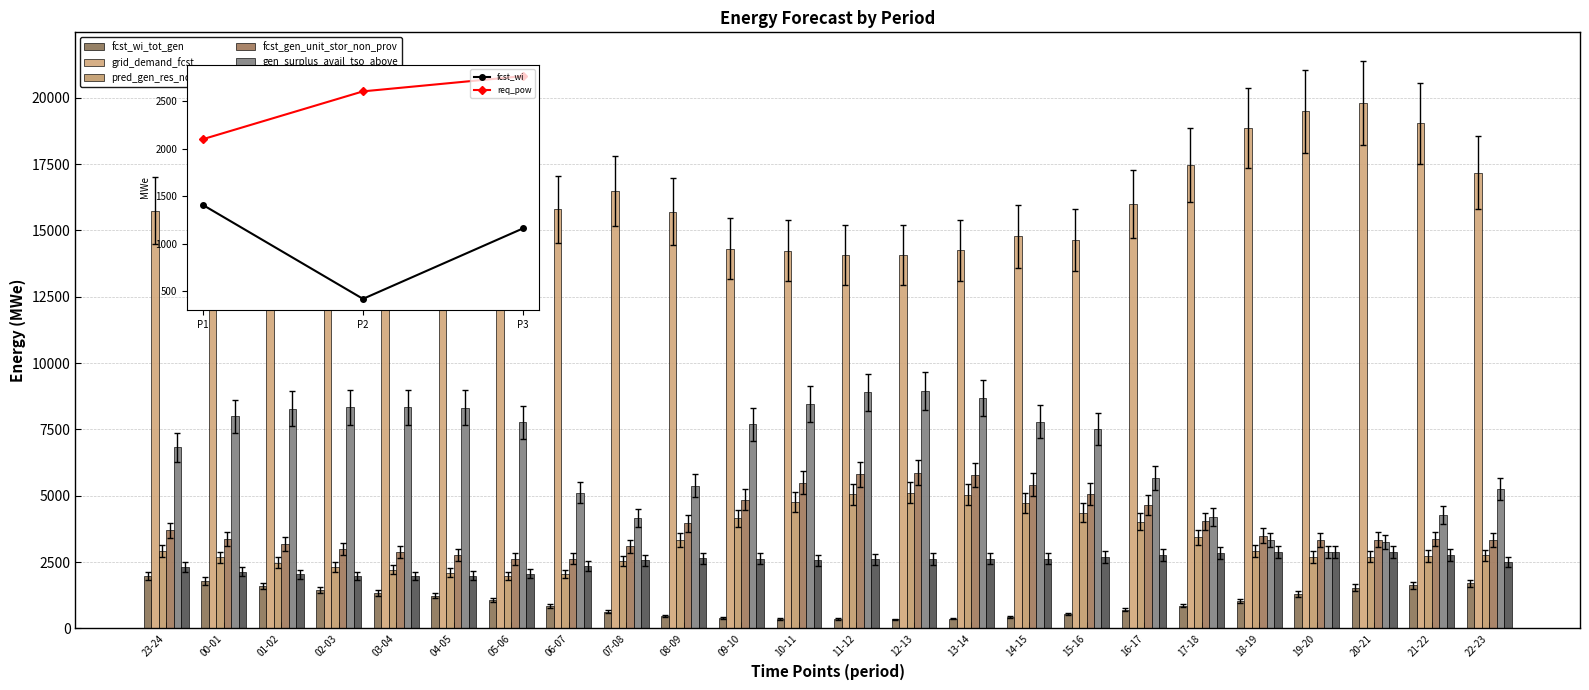

Rank the categories by fcst_wi_tot_gen value from lowest to highest.

12-13, 11-12, 10-11, 13-14, 09-10, 14-15, 08-09, 15-16, 07-08, 16-17, 06-07, 17-18, 18-19, 05-06, 04-05, 19-20, 03-04, 02-03, 20-21, 01-02, 21-22, 22-23, 00-01, 23-24